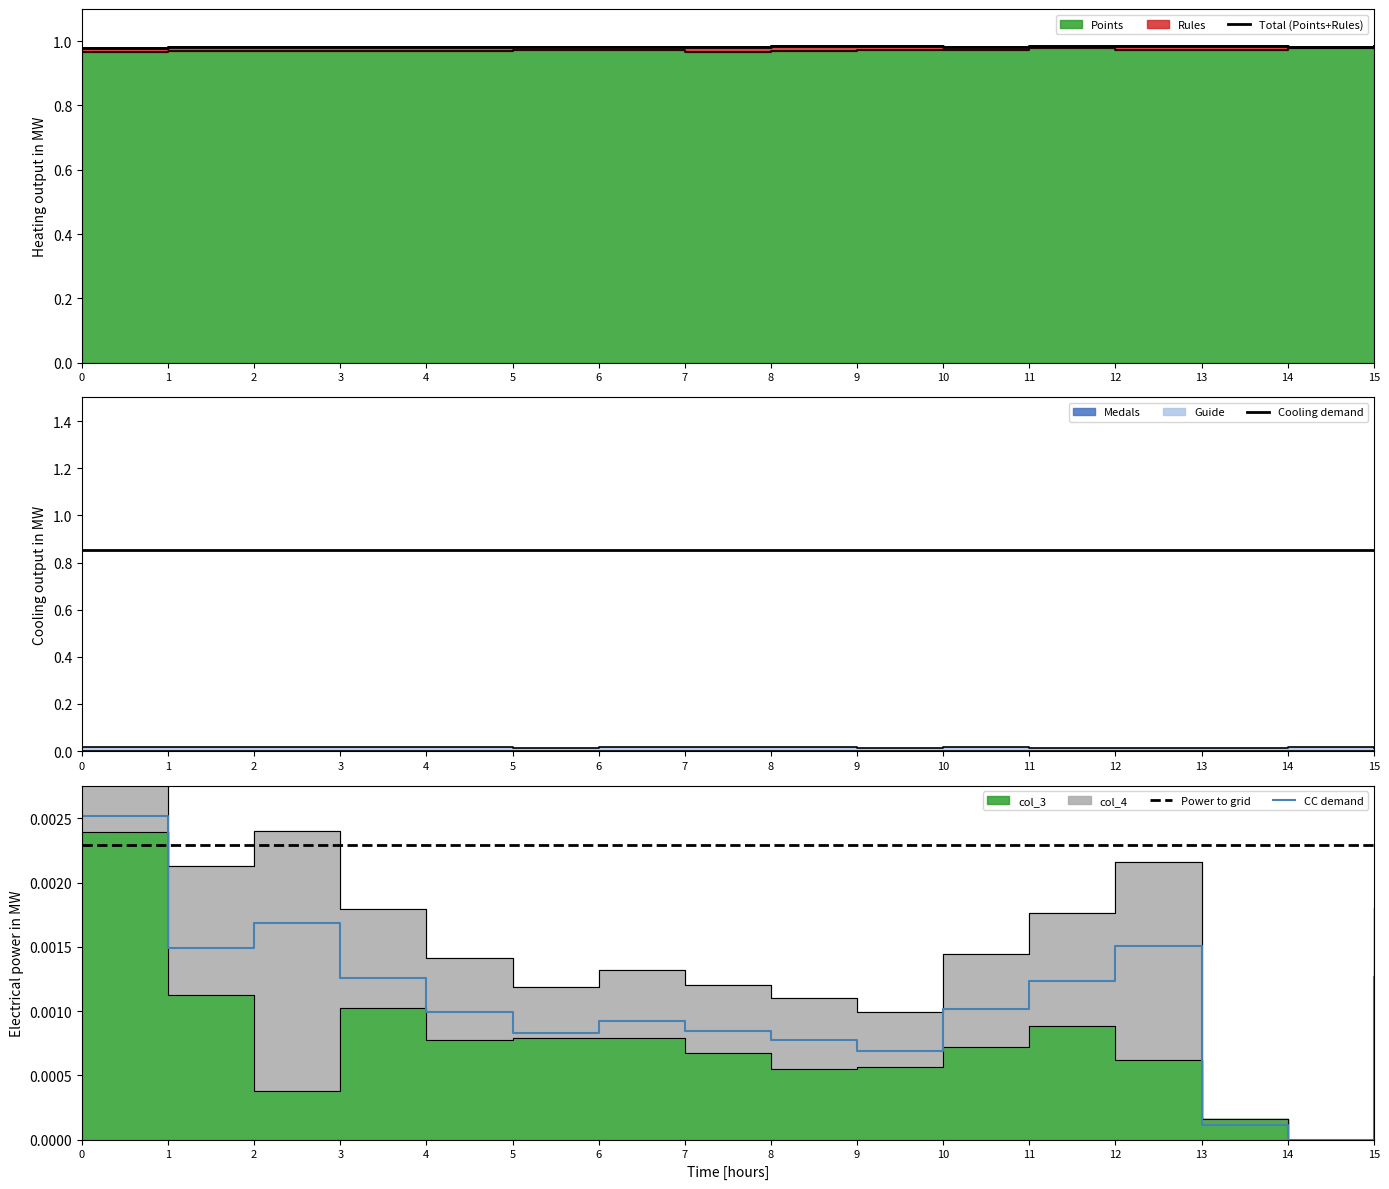

After their last crossing, which series has the higher values: CC demand or Power to grid?

Power to grid